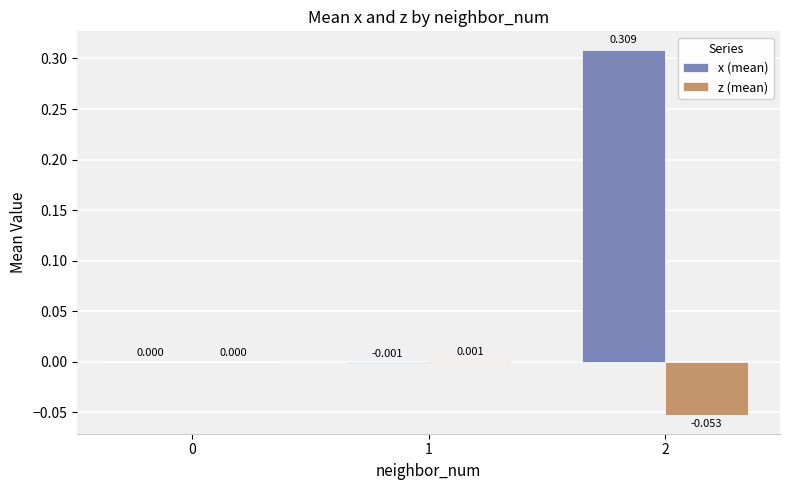

What is the difference between the z (mean) values at 1 and 2?

0.1